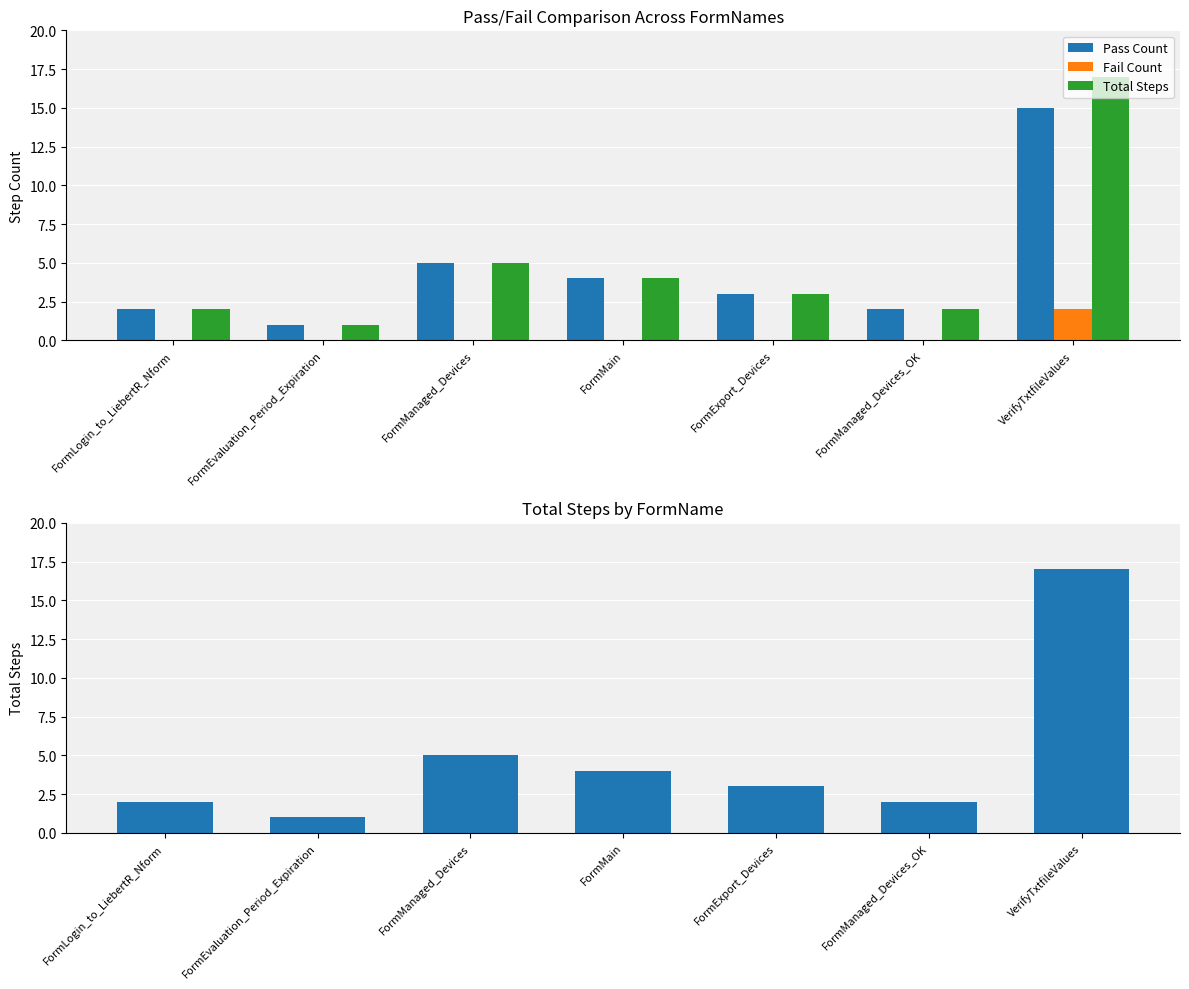

Where is Pass Count nearest to the value 8?

FormManaged_Devices